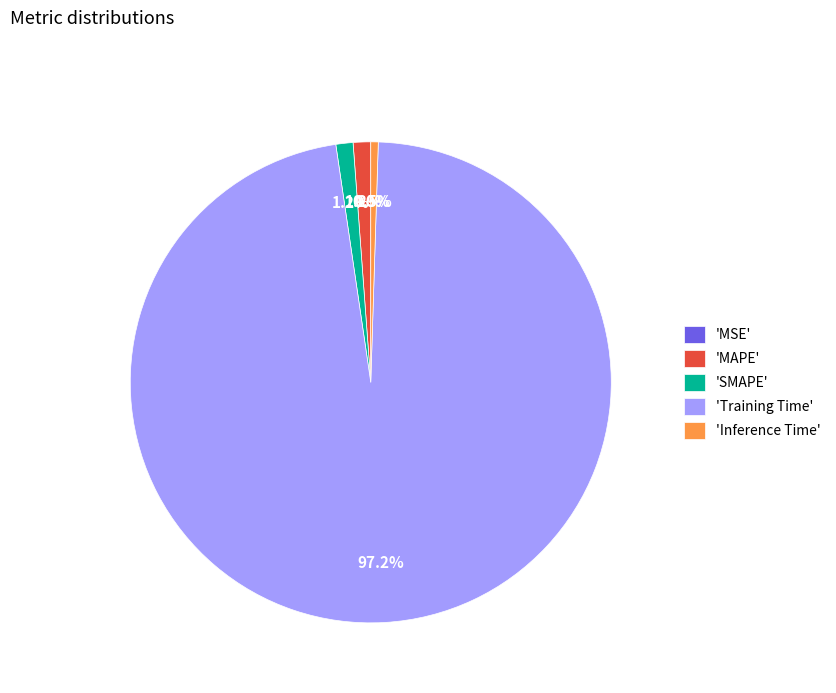

Which has a higher value, 'Inference Time' or 'Training Time'?

'Training Time'